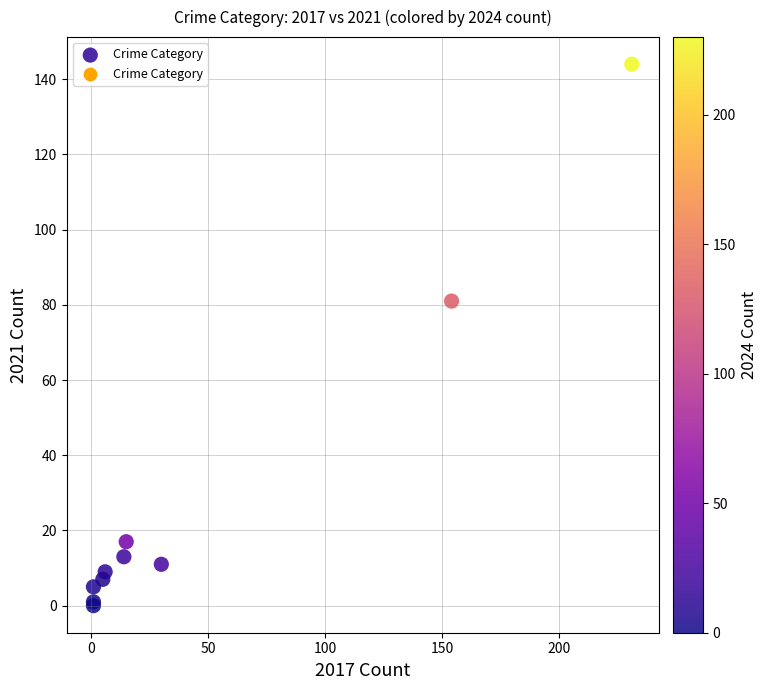

What Y value in the scatter plot is closest to 72?

81